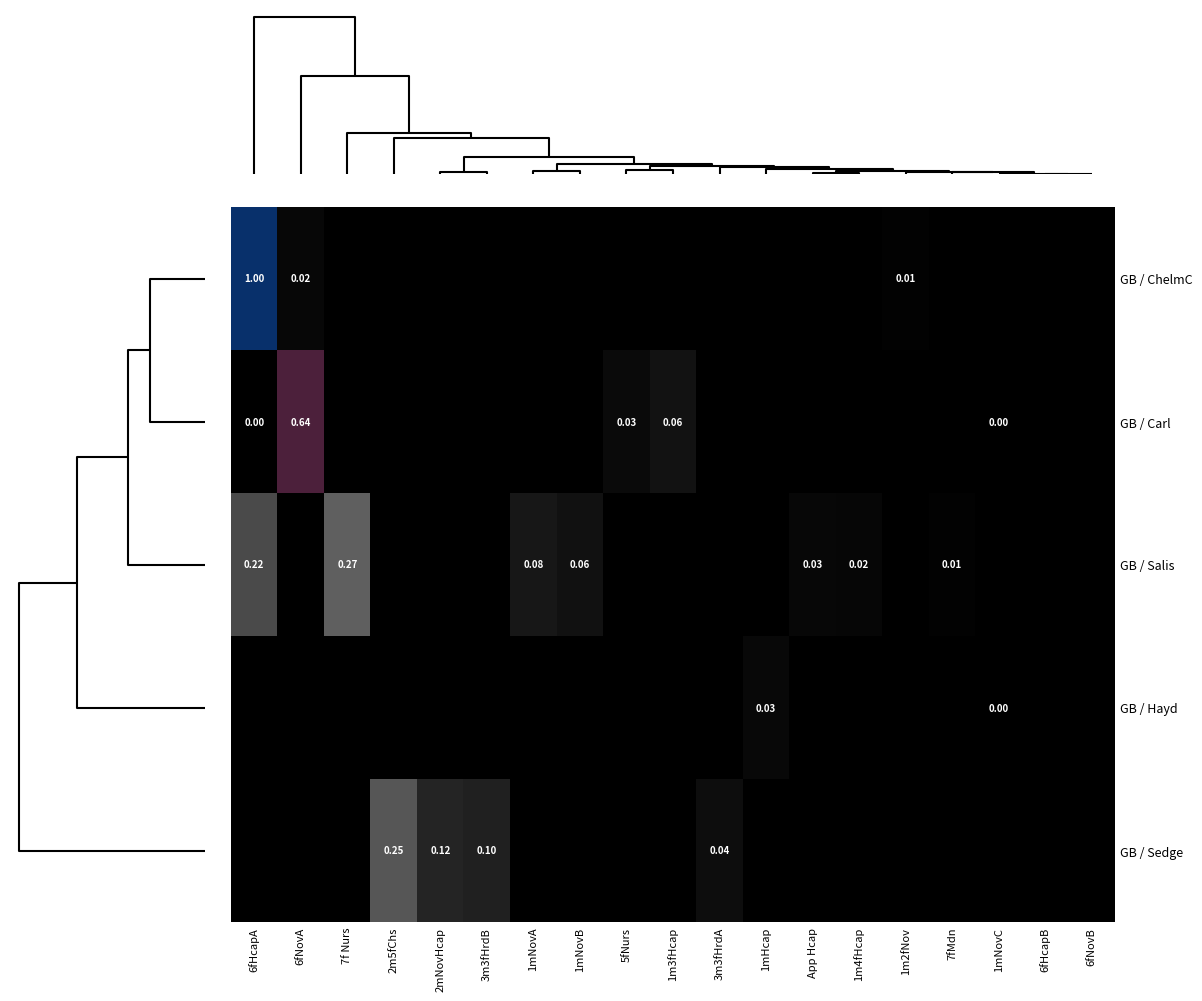

Is the value of GB / Carl at 6fHcapA greater than the value of GB / Sedge at 2mNovHcap?

No